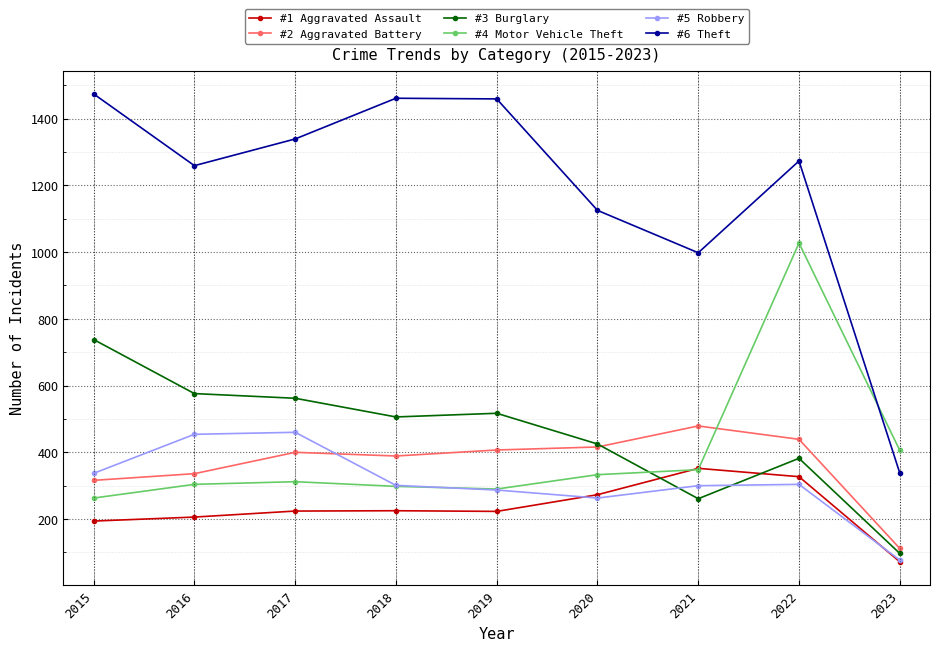

What is the sum of the #6 Theft values at 2023 and 2016?

1597